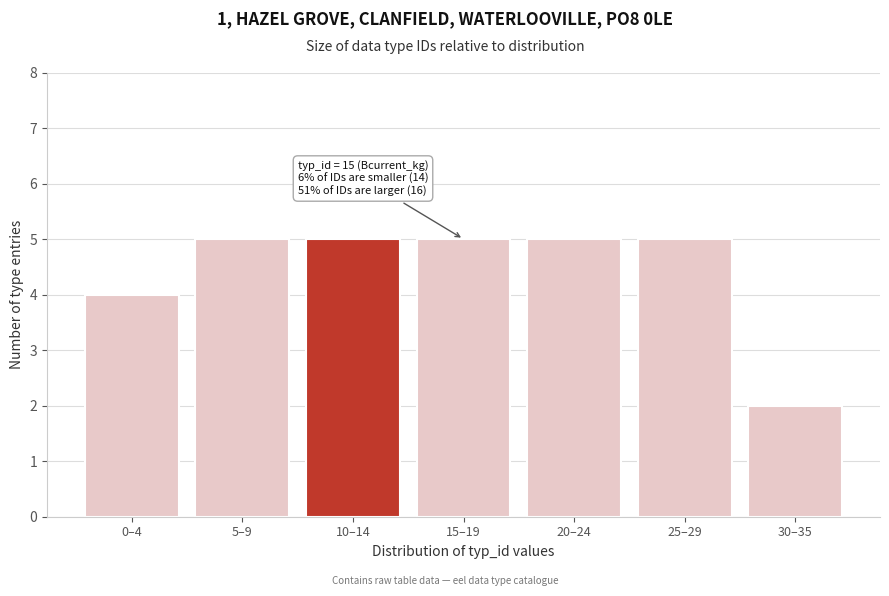

Reading left to right, what are all the values shown in this chart?

0–4=4	5–9=5	10–14=5	15–19=5	20–24=5	25–29=5	30–35=2